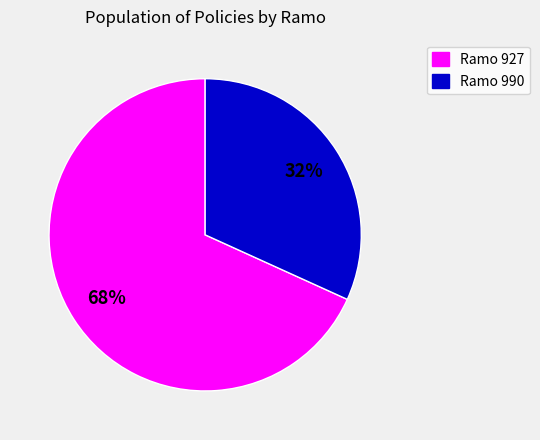

Approximately how many times larger is the value at Ramo 927 compared to Ramo 990?

2.1